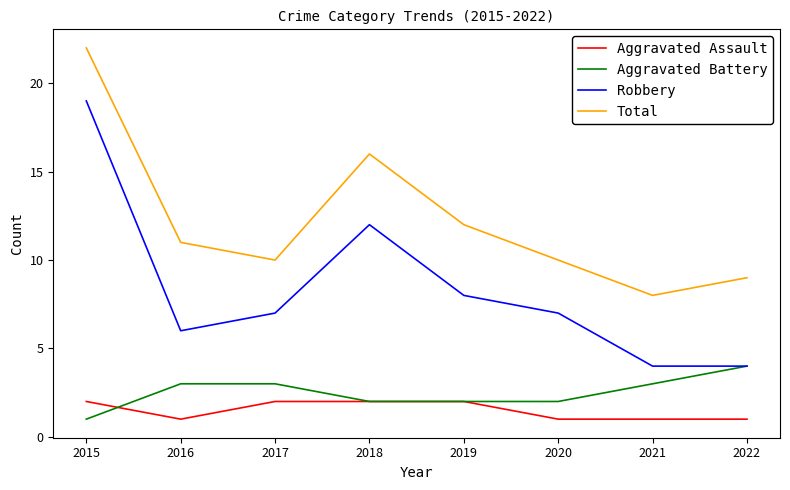

True or false: Aggravated Battery has more than 2 points higher than both neighbors.

False